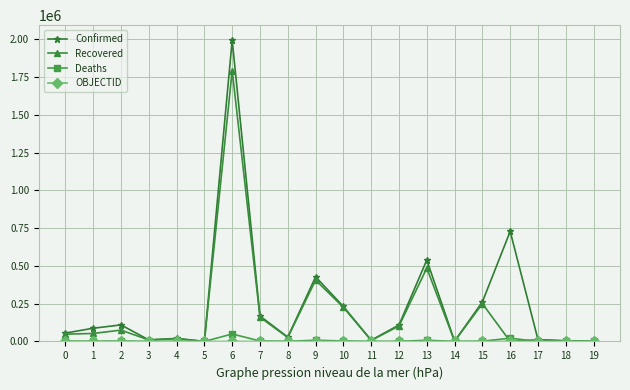

What is the value of the Confirmed point at the 20th from the left?

861